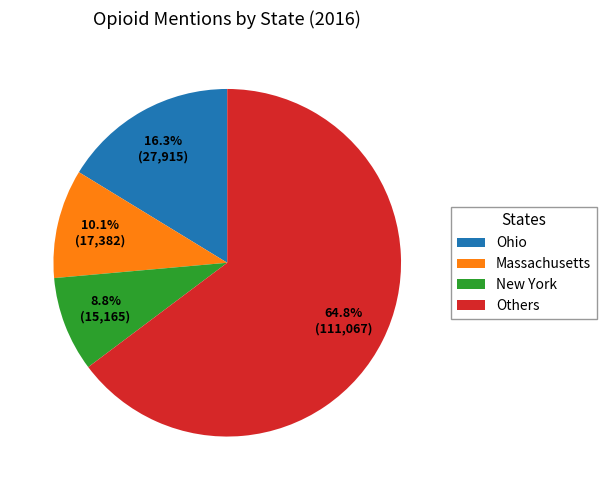

What is the ratio of the value at Others to the value at Ohio?

4.0